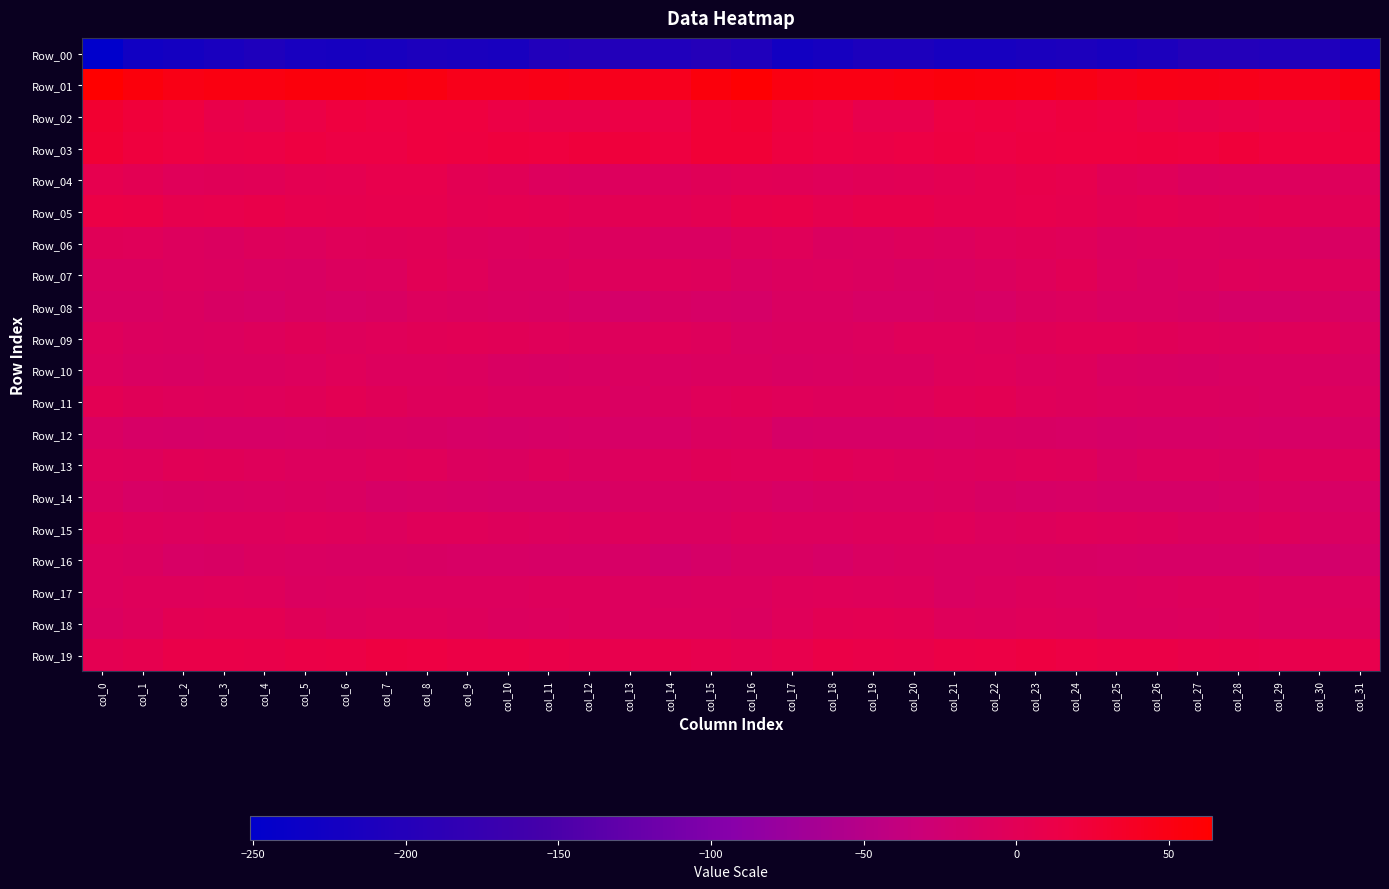

What is the spread (max minus min) of values at col_3?

264.8